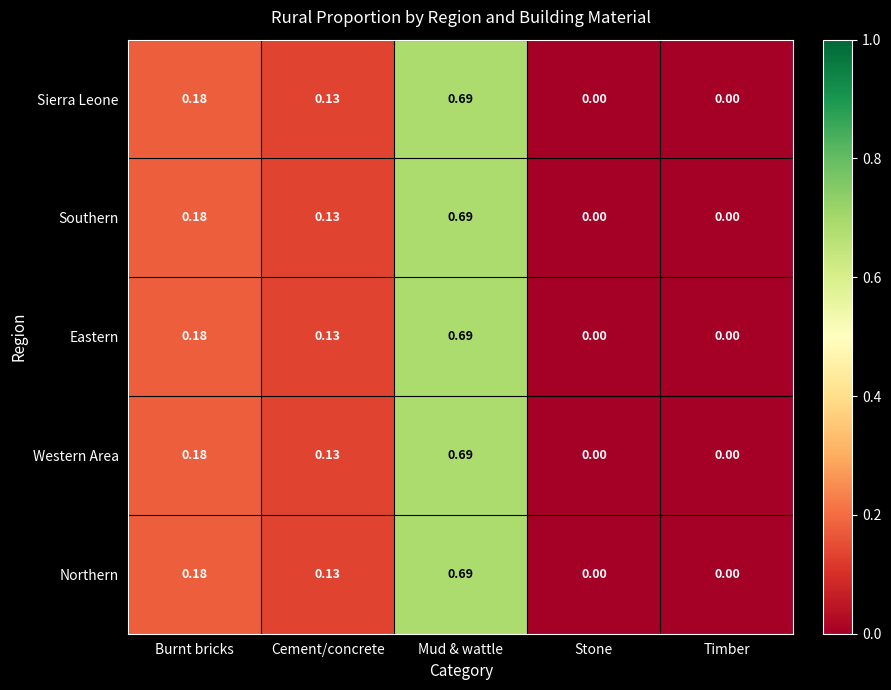

At which category is the sum across all series the highest?

Mud & wattle